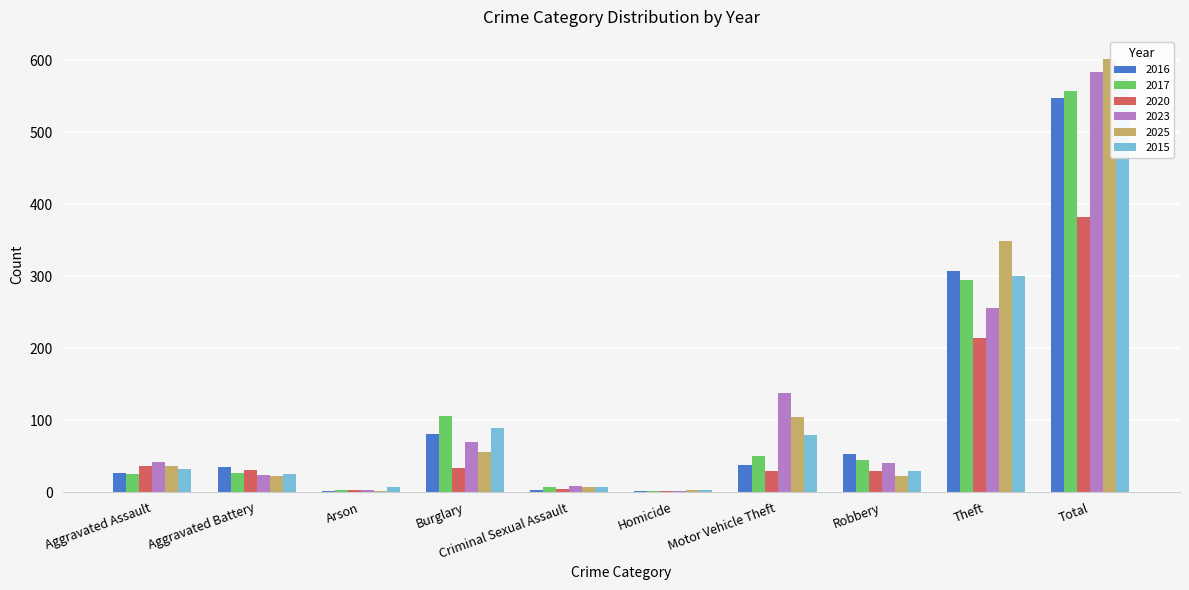

What position from the right is Criminal Sexual Assault?

6